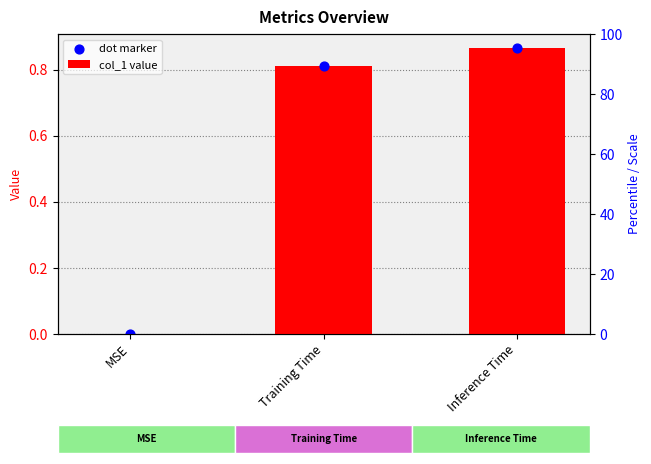

What are all the series names shown in the legend?

col_1 value, dot marker